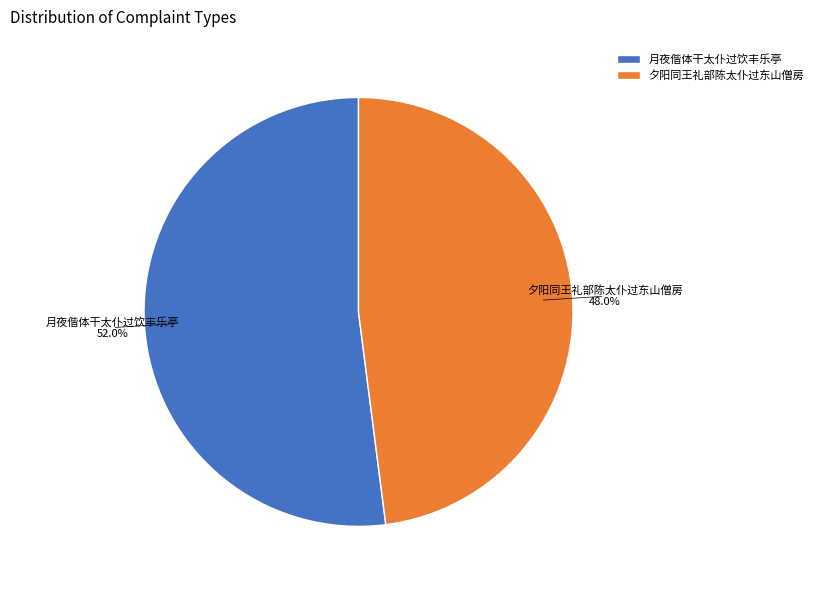

To the nearest percent, what is the average slice percentage?

50%